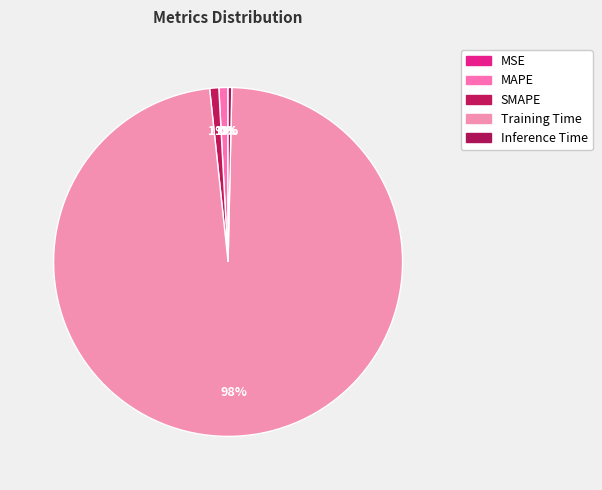

Which slice represents more than half of the pie?

Training Time